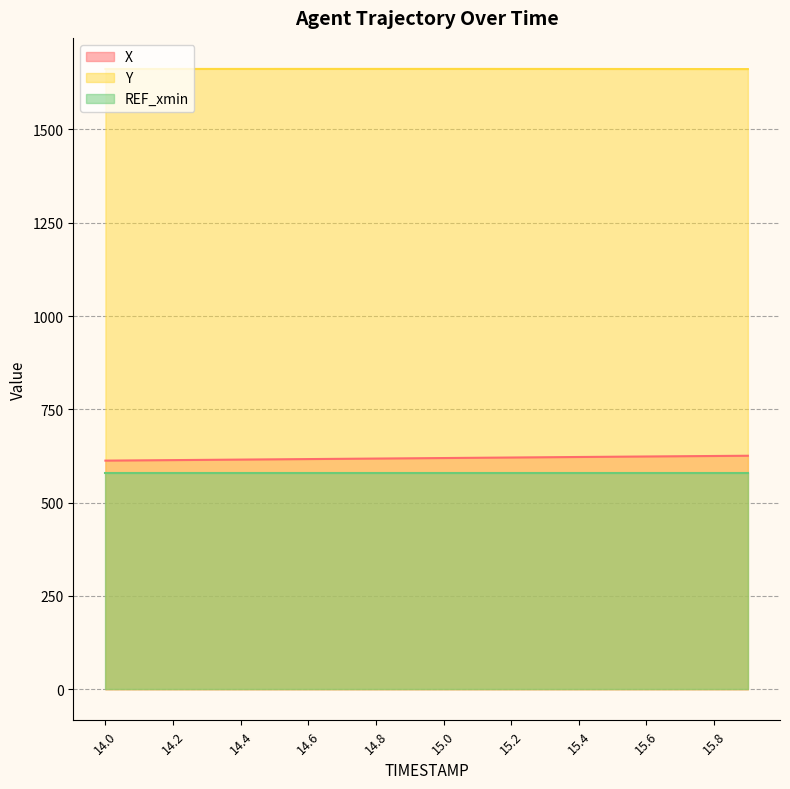

What is the difference between the maximum and second lowest values in the Y series?

0.4